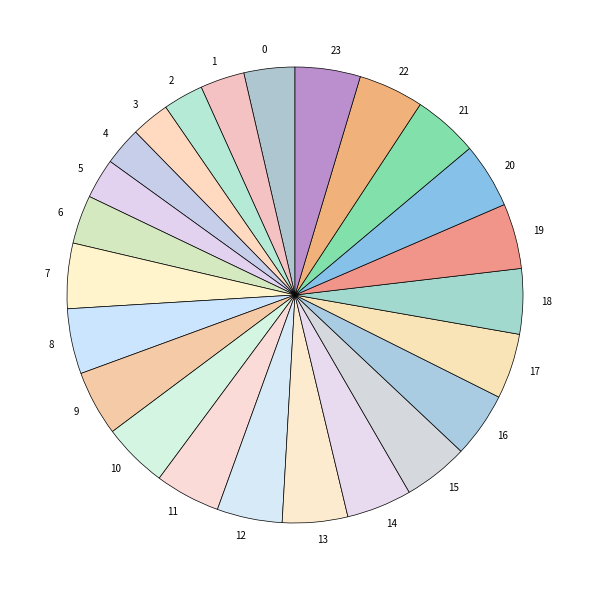

Is 0 the majority of the pie?

No